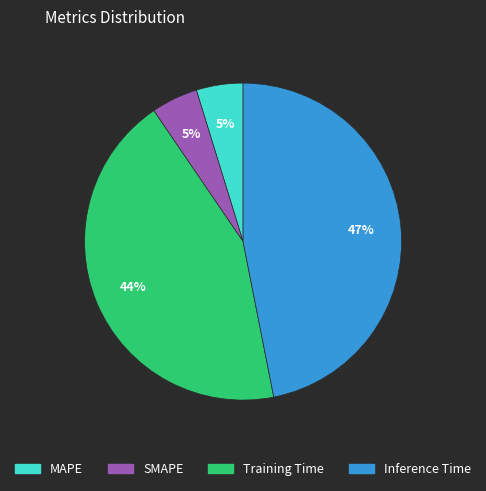

Which slice is the largest?

Inference Time